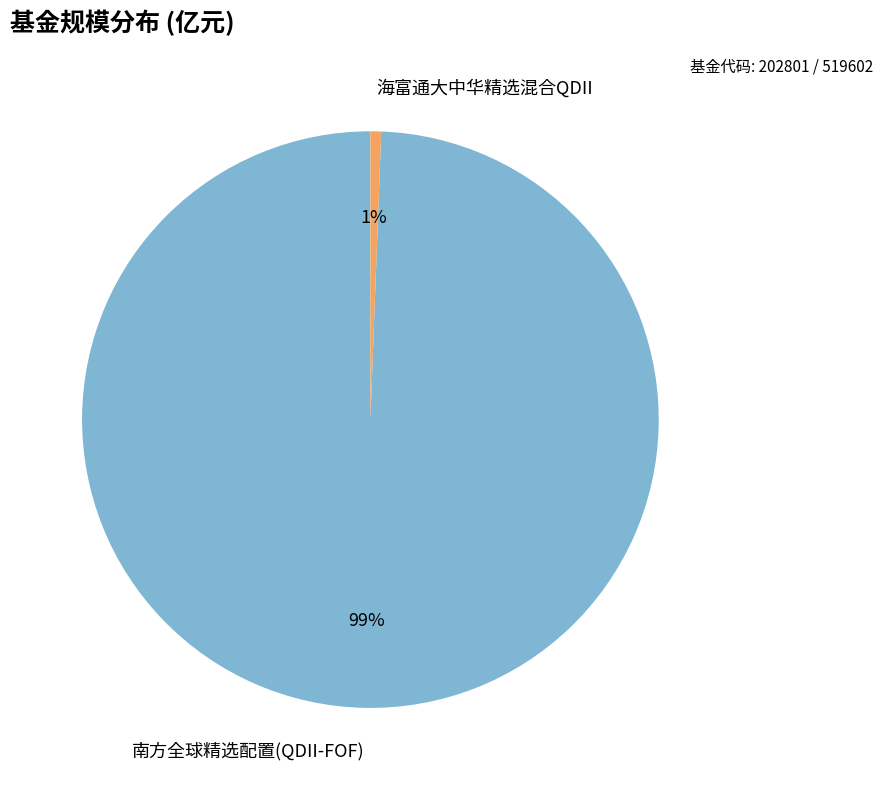

Count the number of slices in the pie.

2